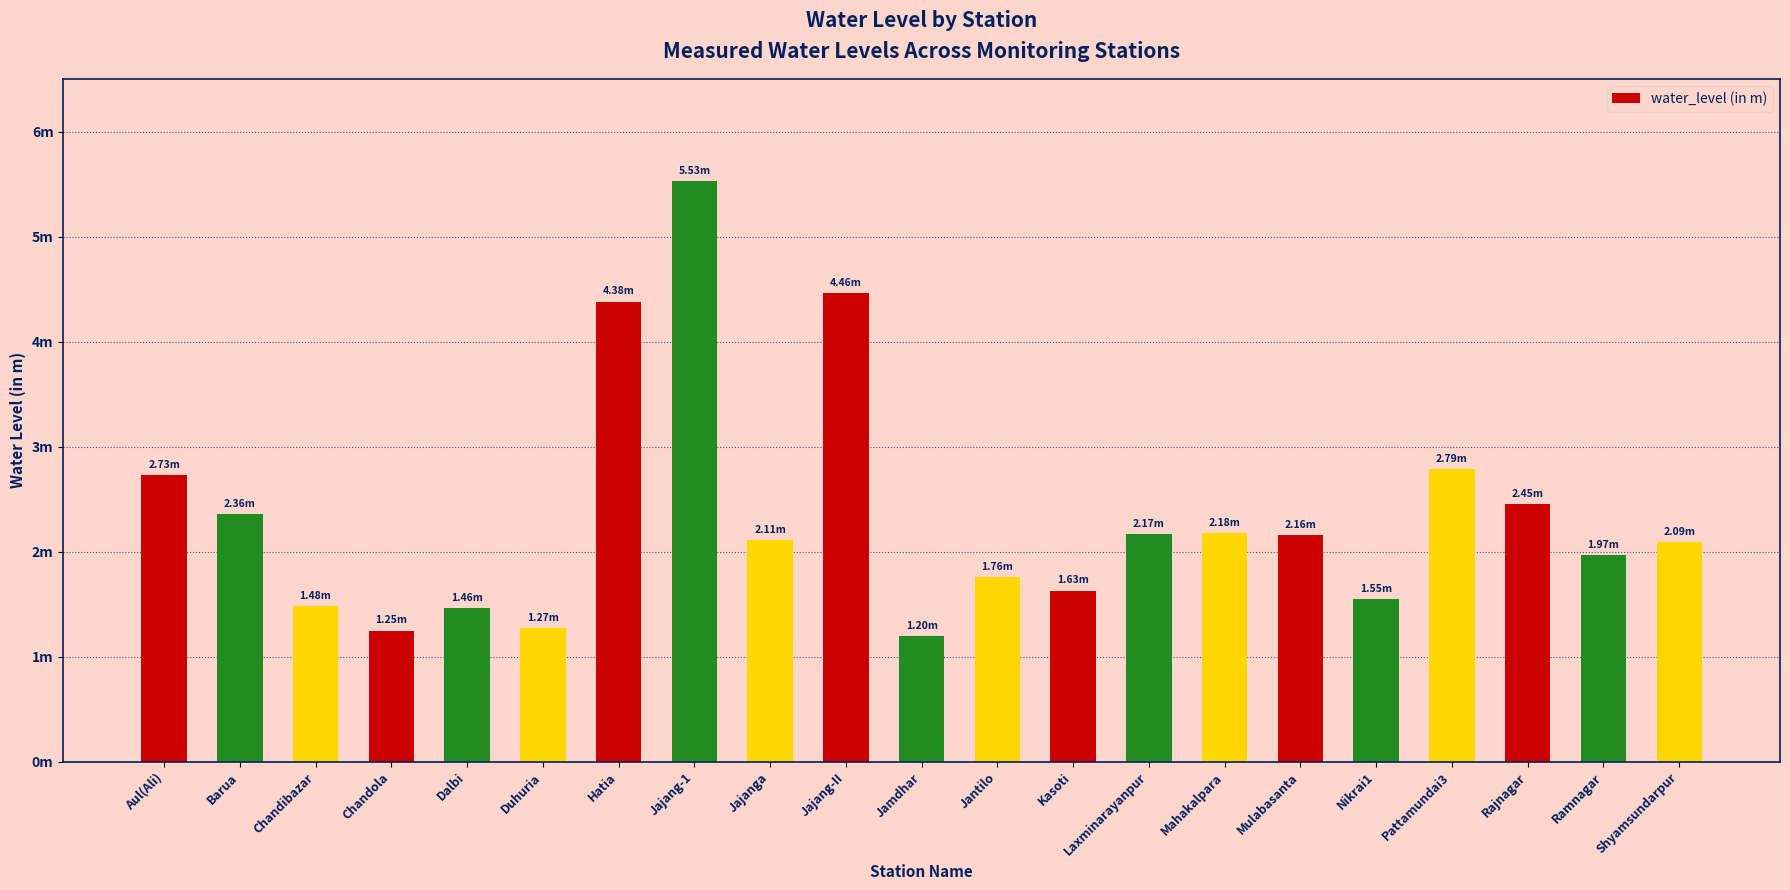

Reading right to left, extract all data points from this chart.

Shyamsundarpur=2.1	Ramnagar=2.0	Rajnagar=2.5	Pattamundai3=2.8	Nikrai1=1.6	Mulabasanta=2.2	Mahakalpara=2.2	Laxminarayanpur=2.2	Kasoti=1.6	Jantilo=1.8	Jamdhar=1.2	Jajang-II=4.5	Jajanga=2.1	Jajang-1=5.5	Hatia=4.4	Duhuria=1.3	Dalbi=1.5	Chandola=1.2	Chandibazar=1.5	Barua=2.4	Aul(Ali)=2.7